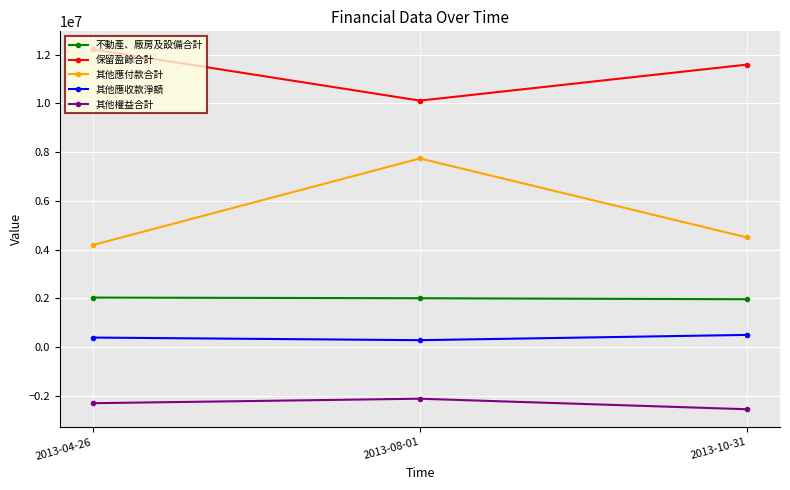

At which label is 保留盈餘合計 closest to 11169146?

2013-10-31